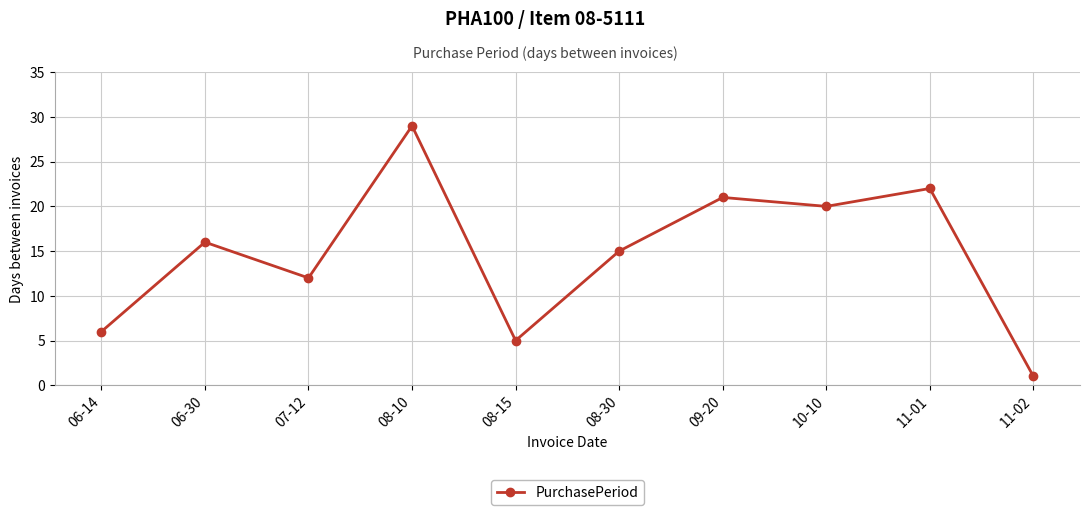

At which category does the chart reach its minimum across all series?

11-02